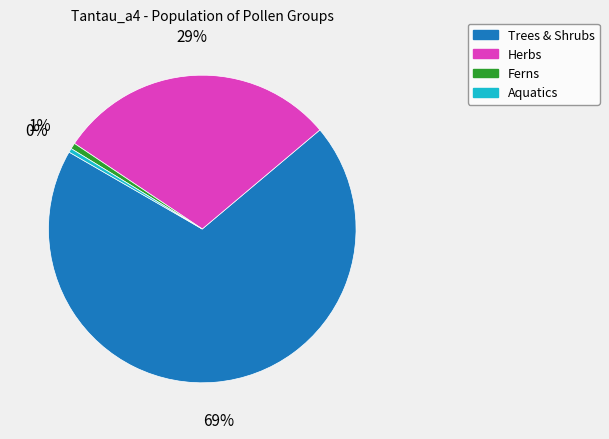

To the nearest percent, what is the difference between the Trees & Shrubs and Ferns slice percentages?

69%